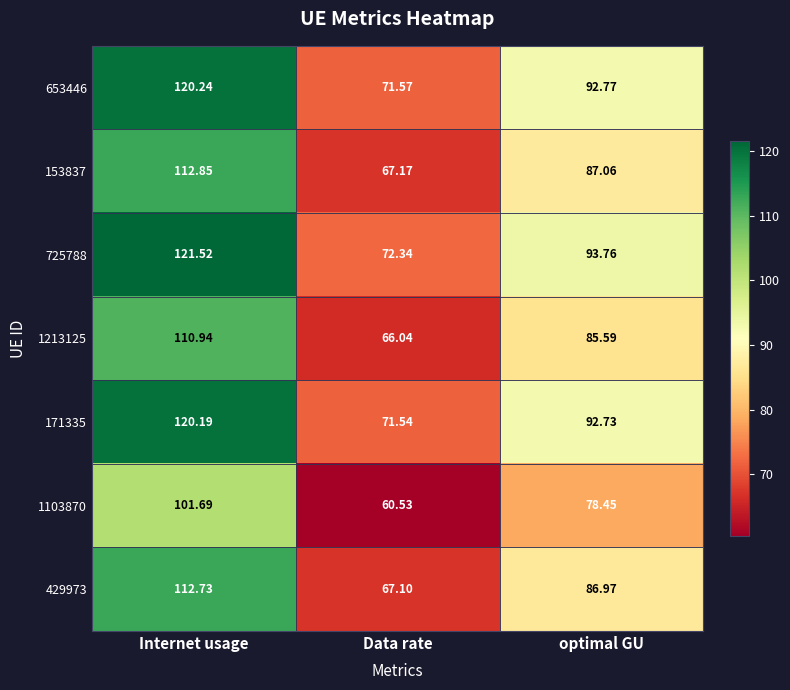

List the series in order of their peak value, lowest first.

1103870, 1213125, 429973, 153837, 171335, 653446, 725788